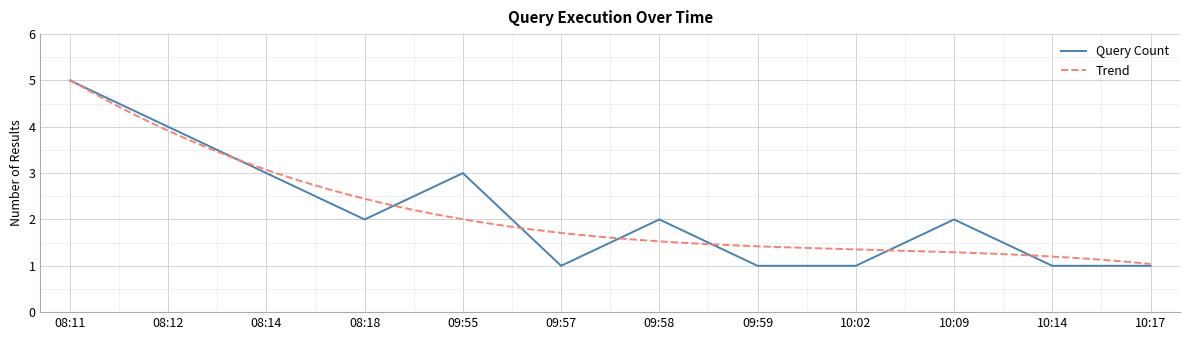

True or false: the data has more than 0 interior local peaks.

True